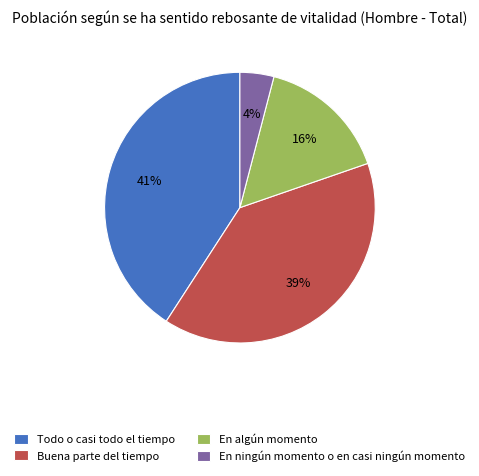

How many segments does this pie chart have?

4